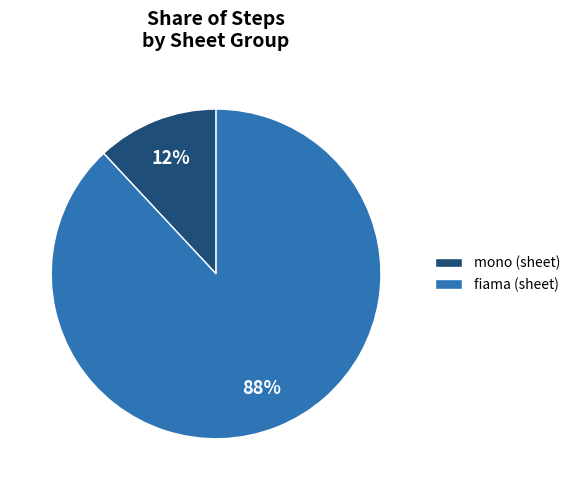

True or false: mono (sheet) accounts for 12% of the total.

True